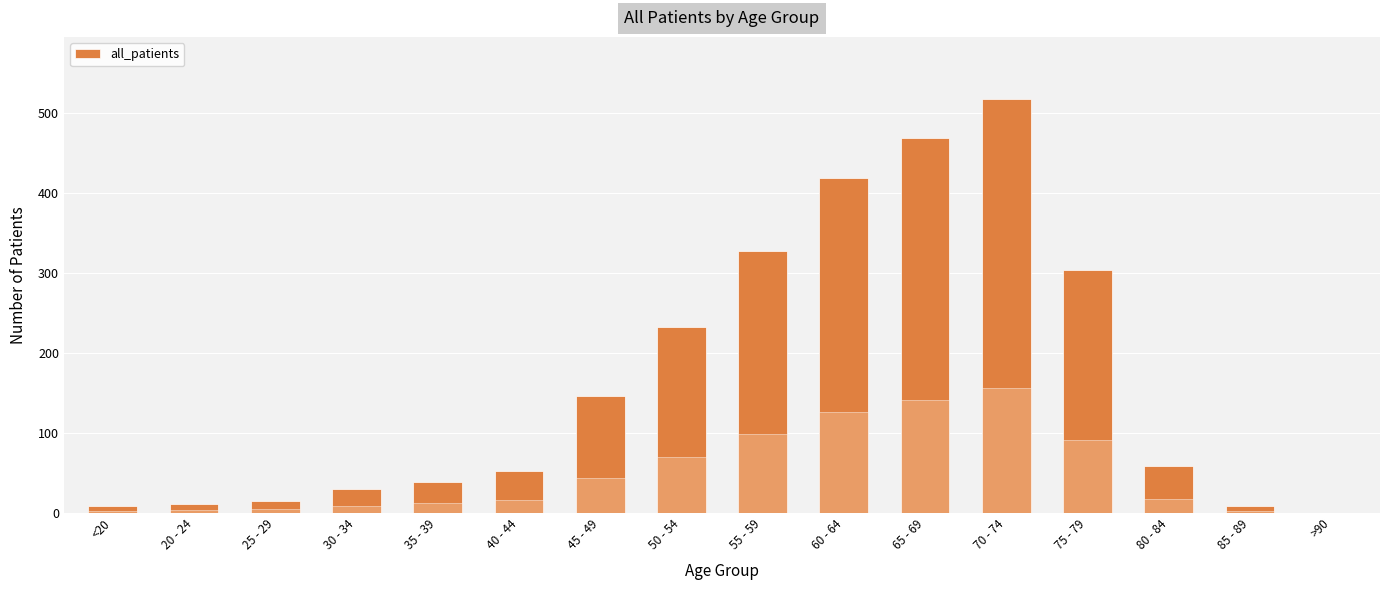

Rank the categories by value from highest to lowest.

70 - 74, 65 - 69, 60 - 64, 55 - 59, 75 - 79, 50 - 54, 45 - 49, 80 - 84, 40 - 44, 35 - 39, 30 - 34, 25 - 29, 20 - 24, <20, 85 - 89, >90